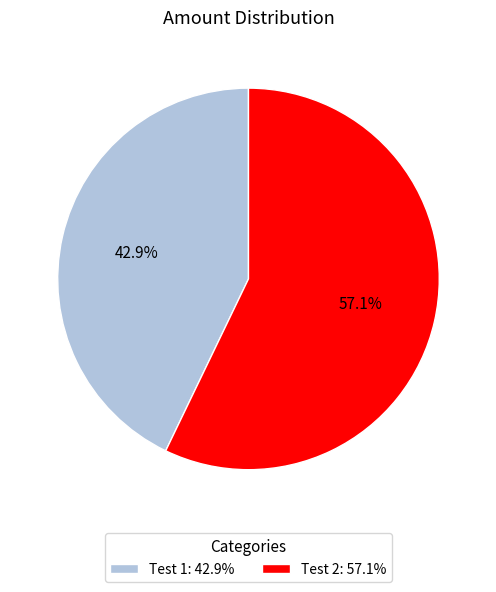

Which slice is the largest?

Test 2